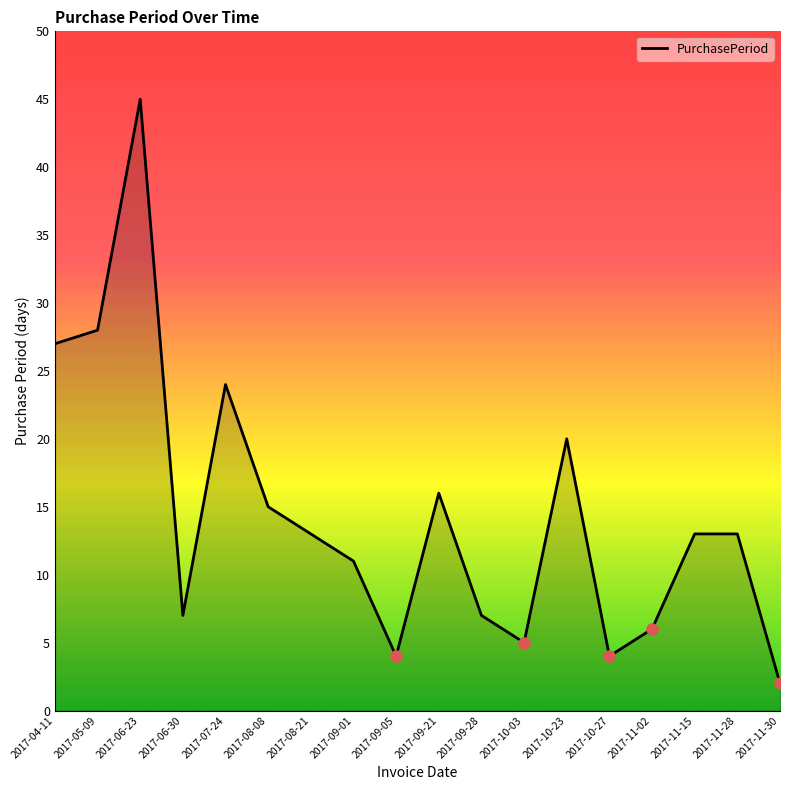

What position from the right is 2017-08-08?

13